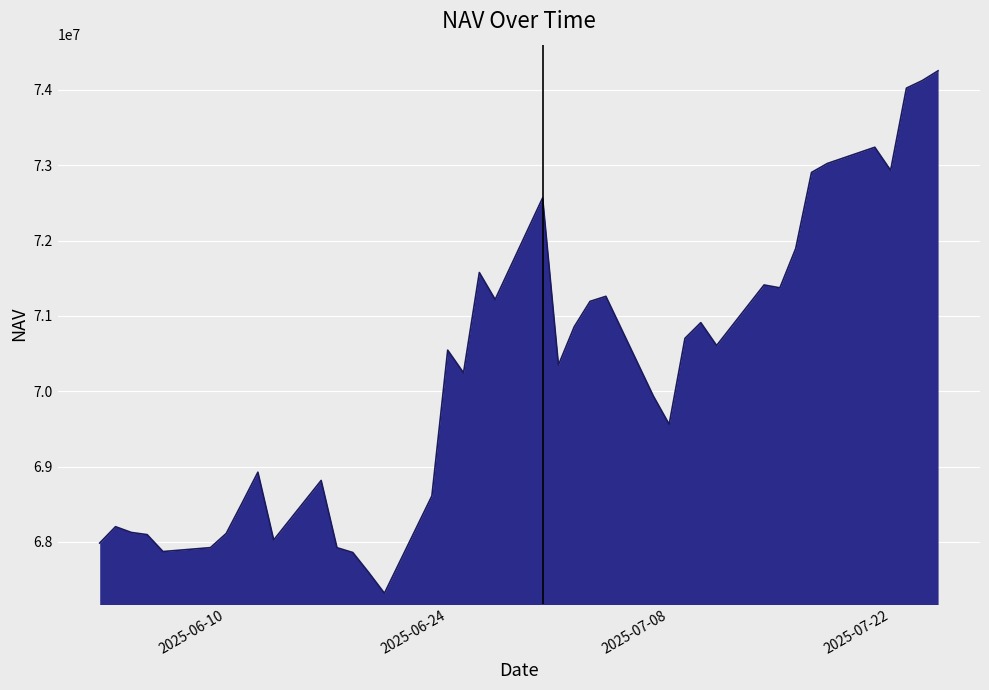

What is the smallest value displayed?

67317823.8